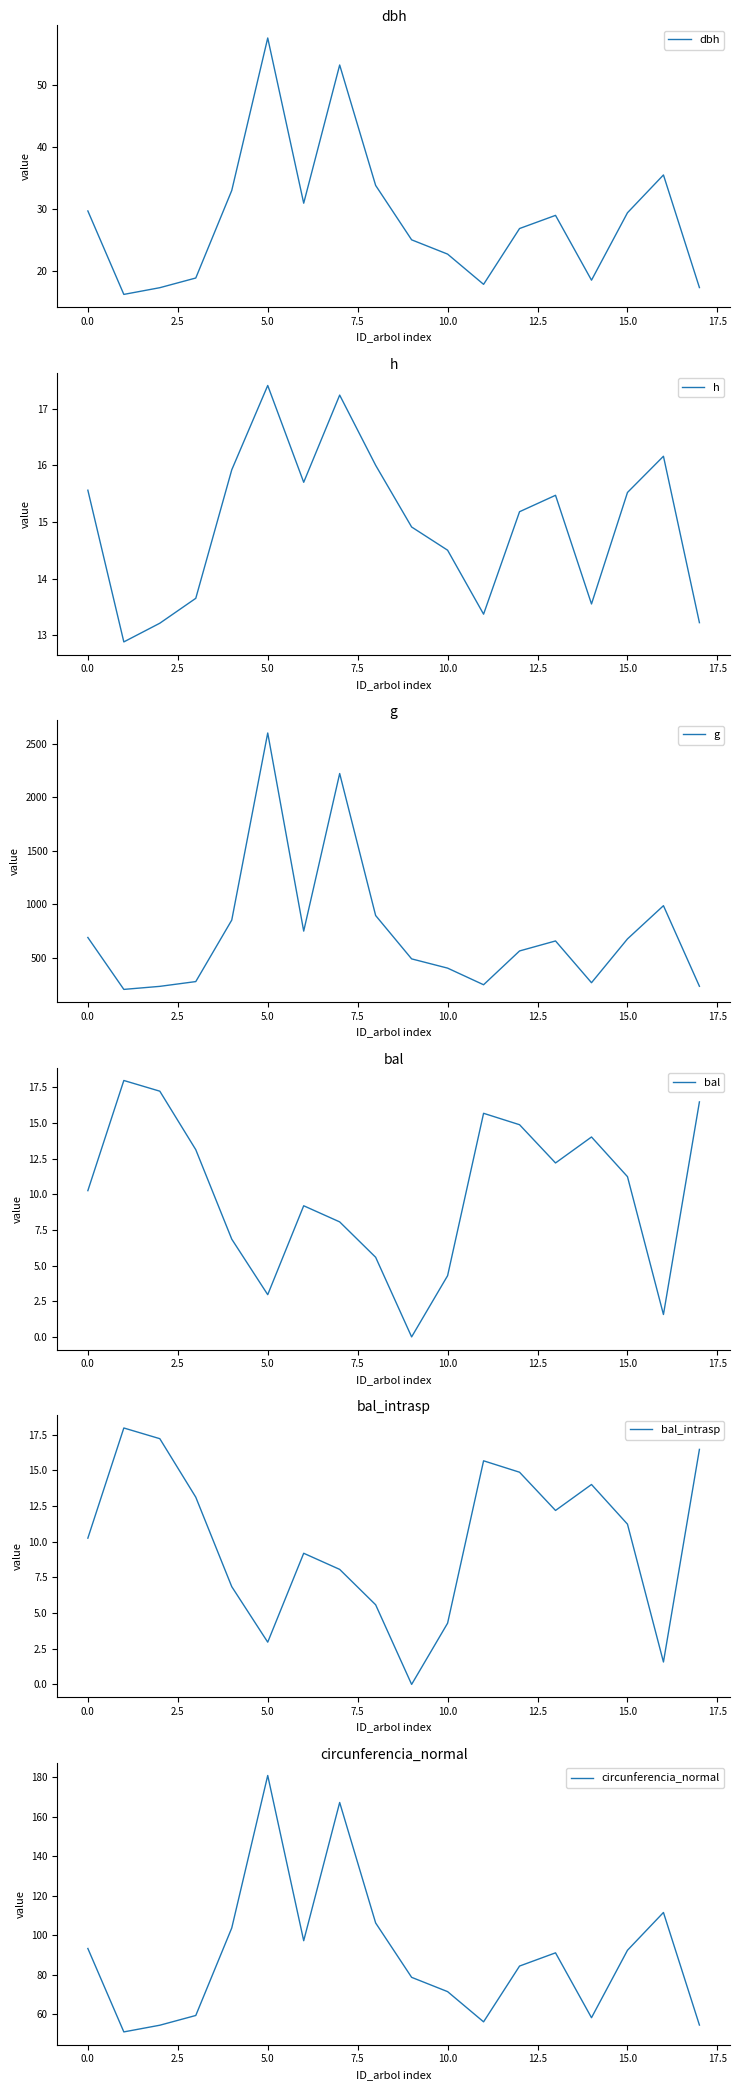

True or false: h has more than 1 points higher than both neighbors.

True